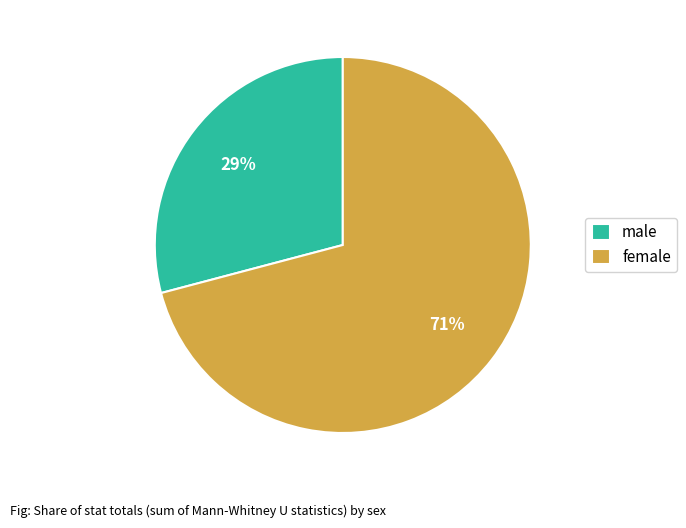

Is it true that male is 18% of the pie?

False